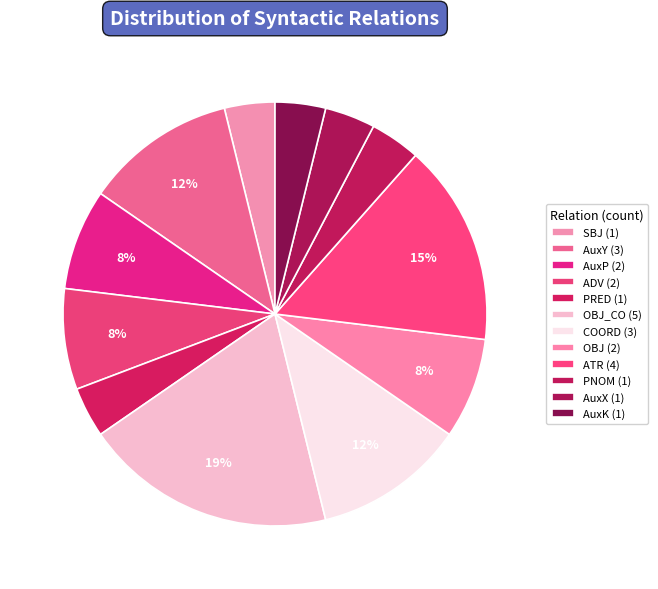

Which slice is the smallest?

SBJ